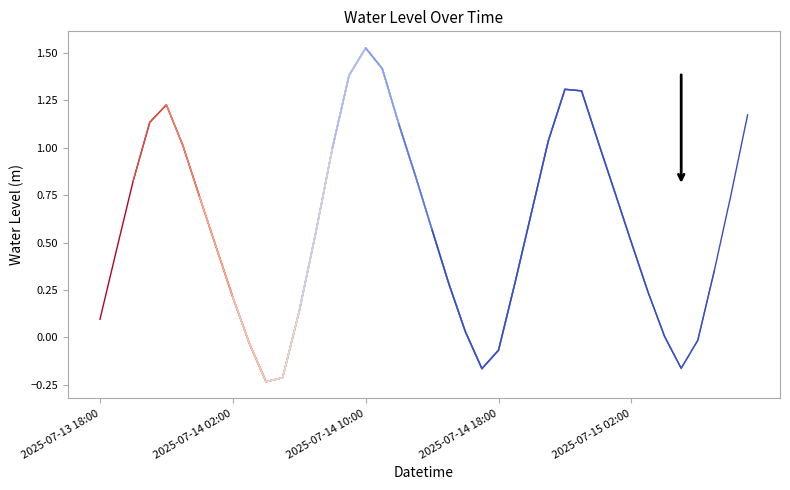

How many series are shown in this chart?

1